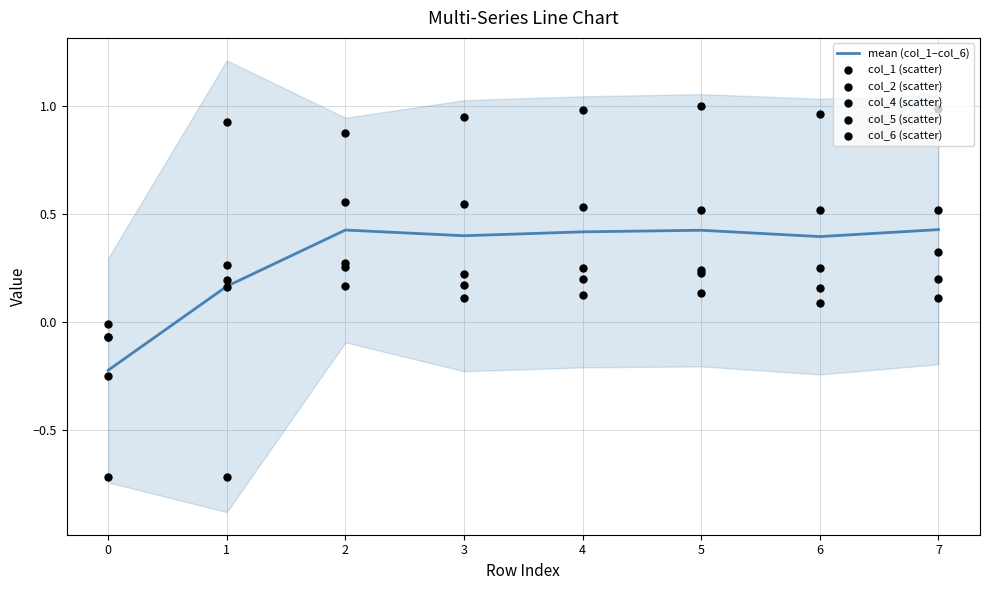

What are all the series names shown in the legend?

mean (col_1–col_6), col_1 (scatter), col_2 (scatter), col_4 (scatter), col_5 (scatter), col_6 (scatter)